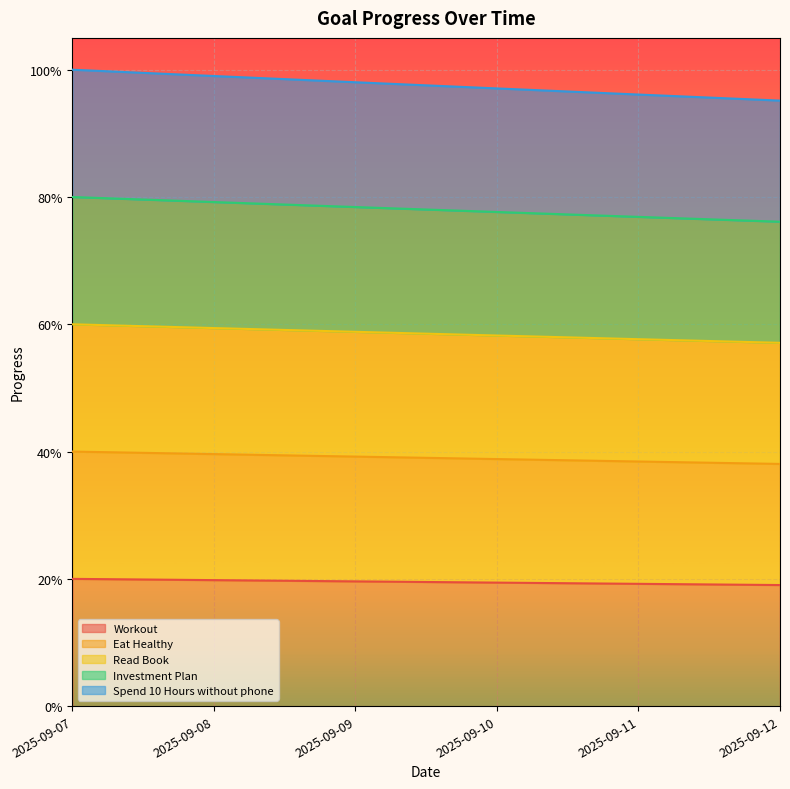

At 2025-09-07, list the series in order from smallest to largest.

Workout, Eat Healthy, Spend 10 Hours without phone, Read Book, Investment Plan